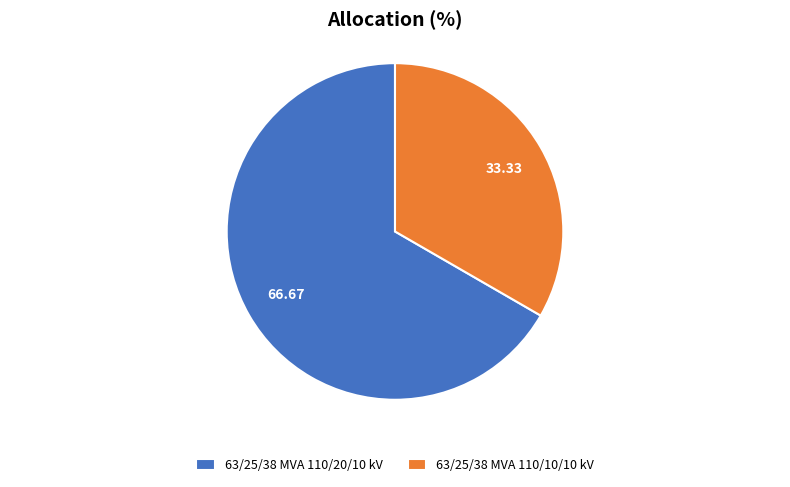

Between 63/25/38 MVA 110/20/10 kV and 63/25/38 MVA 110/10/10 kV, which is larger?

63/25/38 MVA 110/20/10 kV